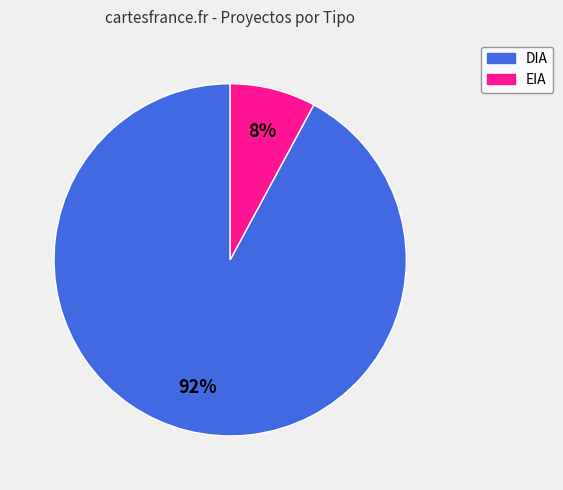

To the nearest percent, what percentage of the pie is EIA?

8%